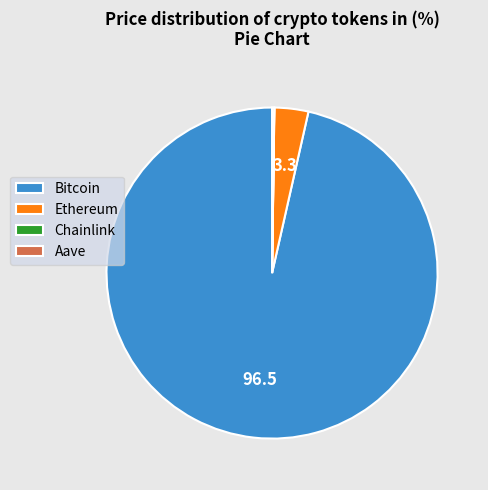

Which category has the biggest portion of the pie?

Bitcoin